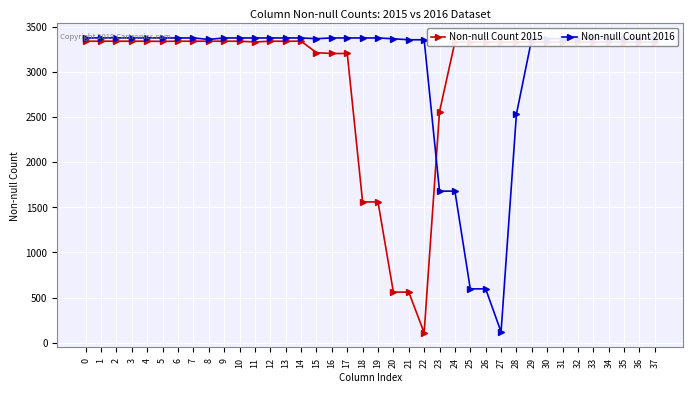

What is the spread (max minus min) of values at 18?

1817